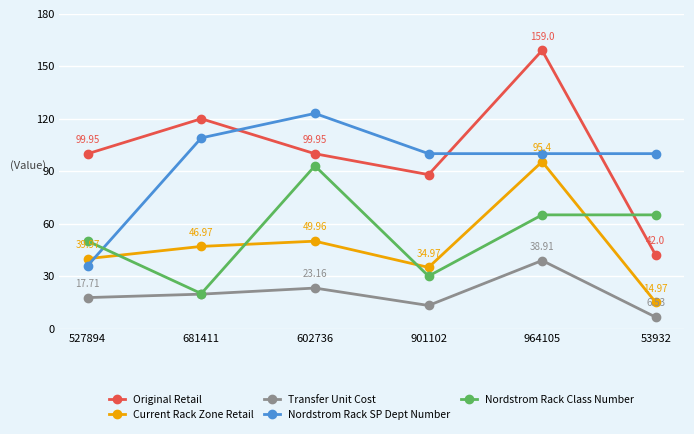

What is the value of the Nordstrom Rack SP Dept Number point at the 6th from the left?

100.0